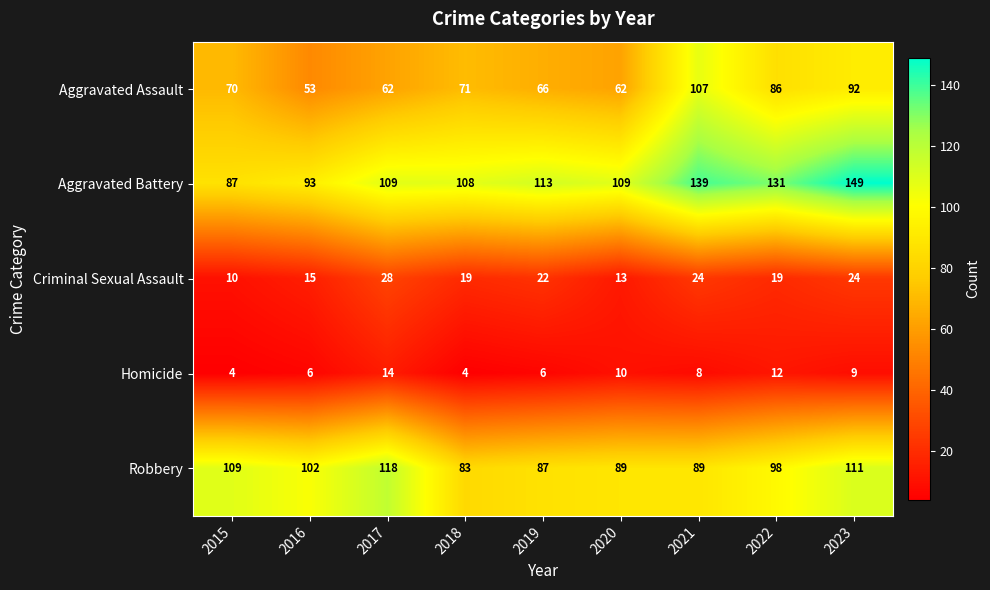

The Criminal Sexual Assault series shows 31 at 2019. True or false?

False